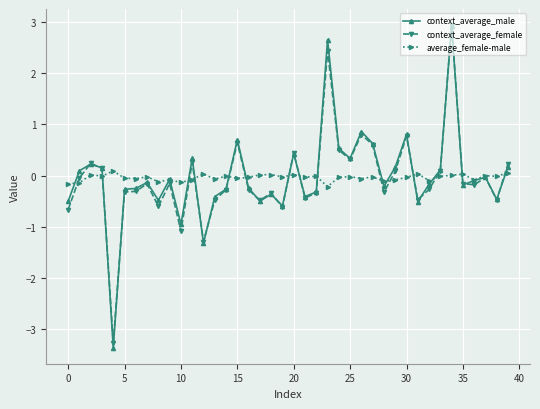

True or false: average_female-male has more than 2 interior local peaks.

True